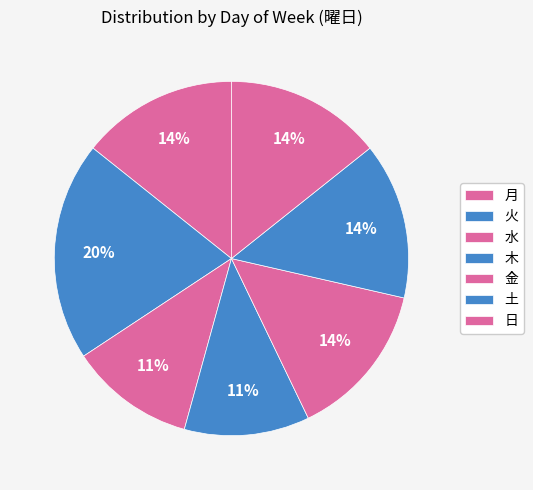

How many slices are in this pie chart?

7